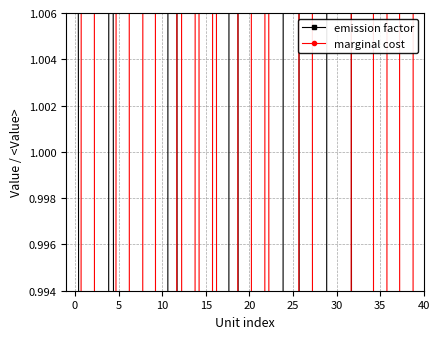

True or false: emission factor has a value of 1.9 at 29.

False